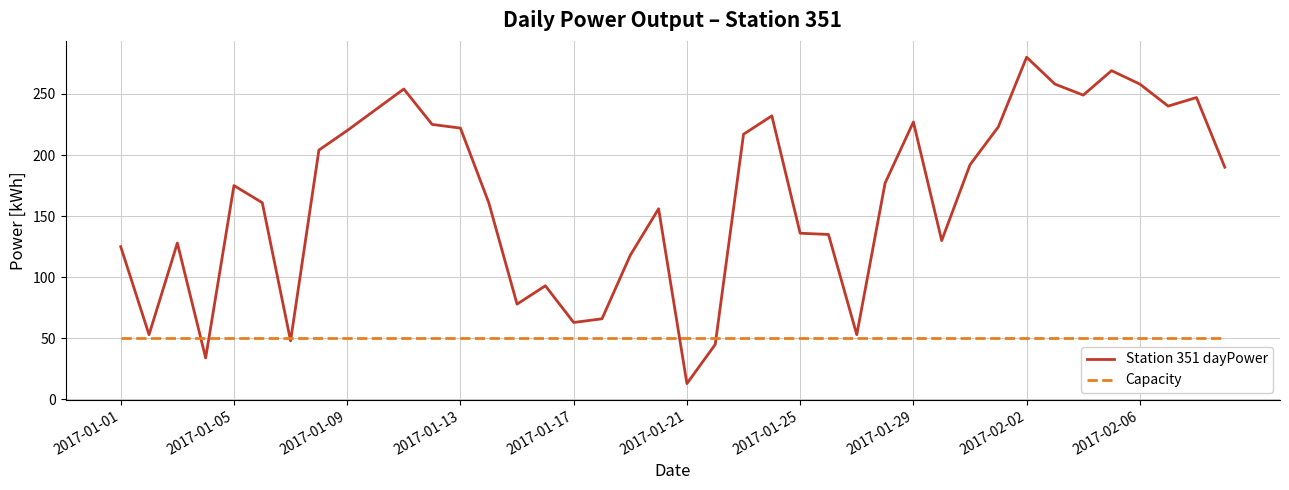

Which series has the largest total across all categories?

Station 351 dayPower